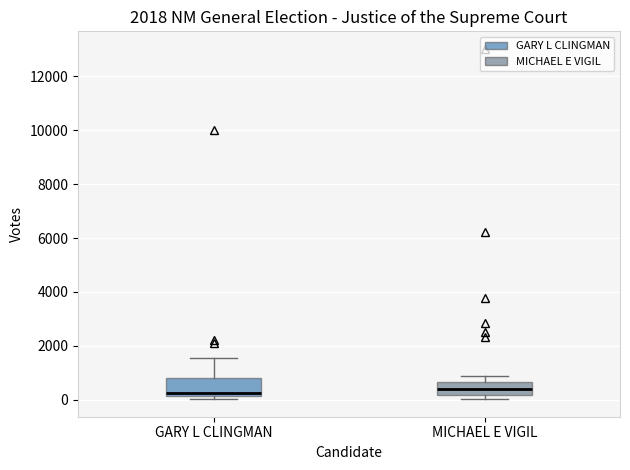

Reading left to right, transcribe this box plot: for each box, give where its median line is, the range the box spans, and where its two whiskers end, as read against the y-axis. The values are not printed on the chart, so give them approximately, as read against the axis.

GARY L CLINGMAN: median 200 (just above the box's lower edge), box 200 to 800, whiskers 0 to 1600
MICHAEL E VIGIL: median 400, box 200 to 600, whiskers 0 to 1000